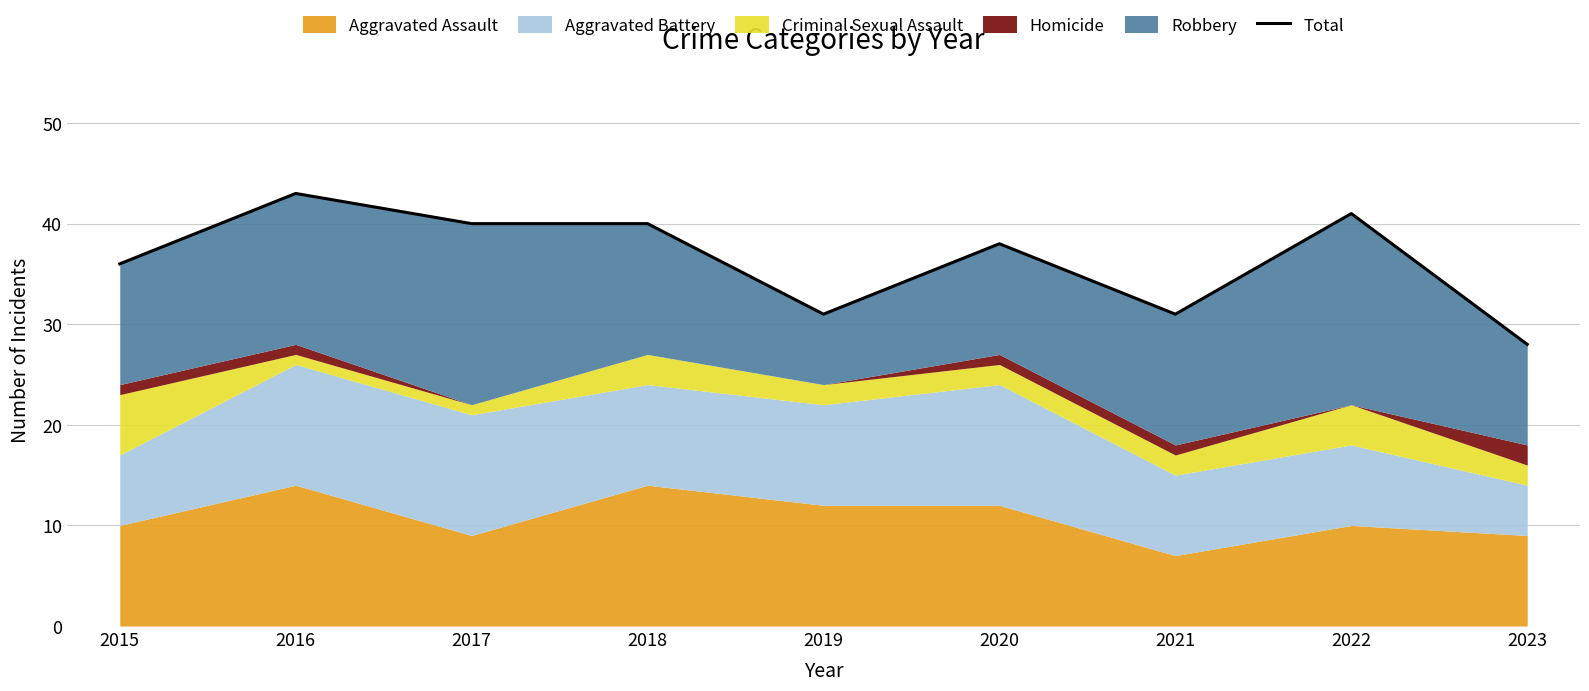

What is the difference between the maximum and second lowest values?

12